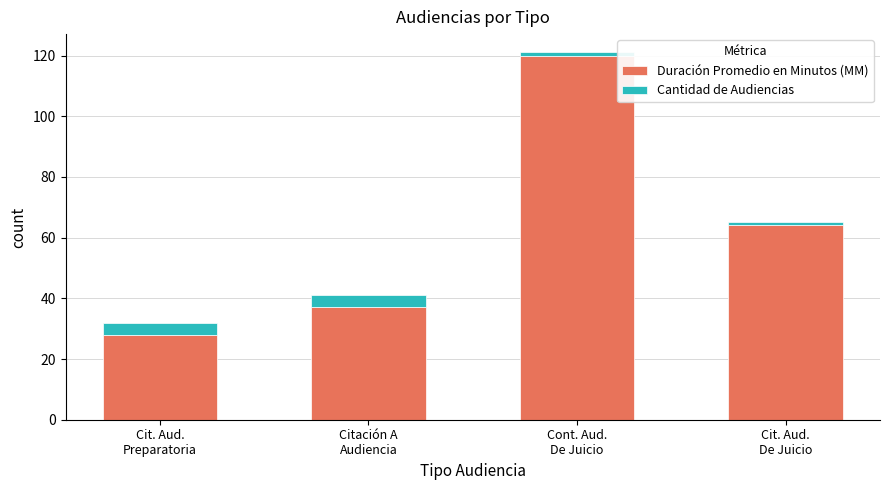

How many categories are shown in the chart?

4